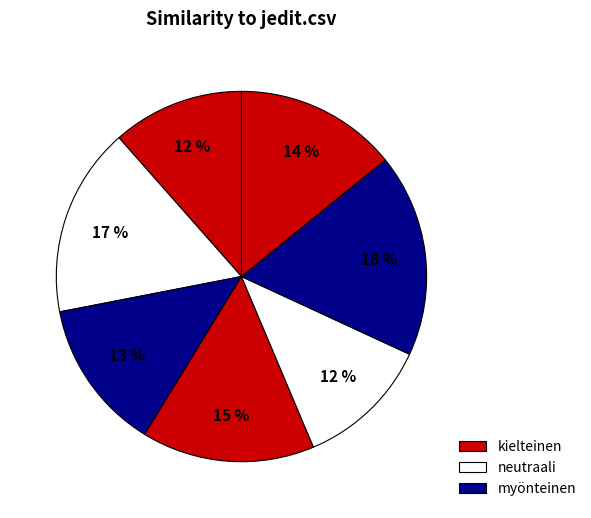

How many slices are in this pie chart?

7